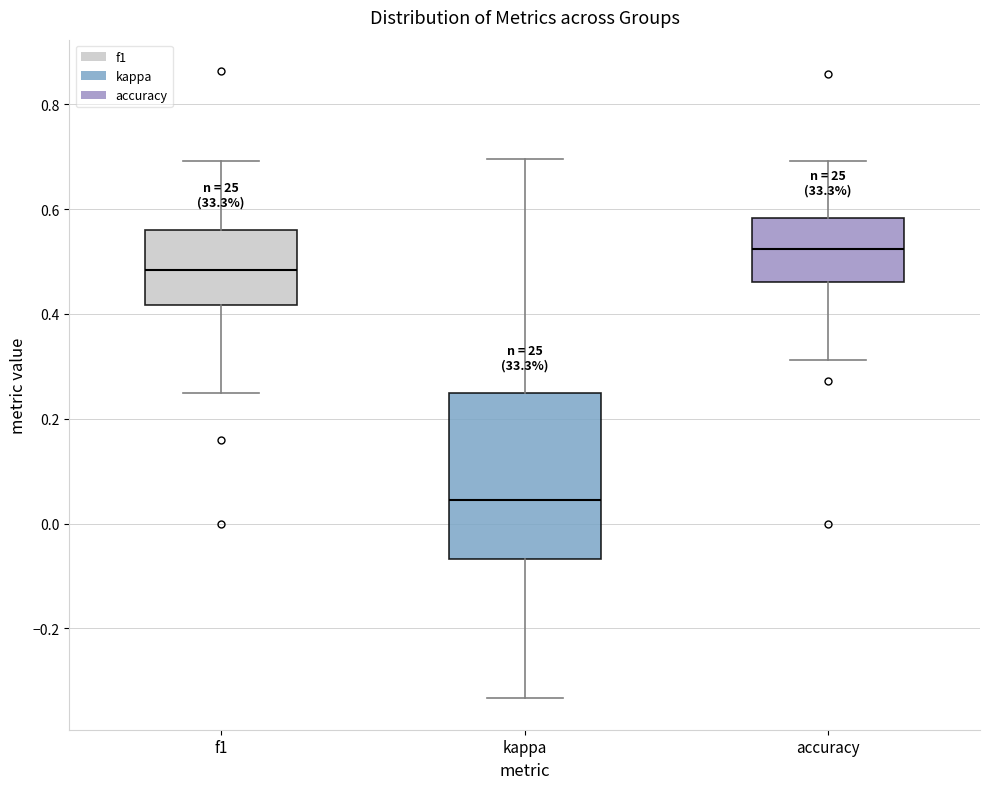

Reading left to right, transcribe this box plot: for each box, give where its median line is, the range the box spans, and where its two whiskers end, as read against the y-axis. The values are not printed on the chart, so give them approximately, as read against the axis.

f1: median 0.48, box 0.42 to 0.56, whiskers 0.24 to 0.70
kappa: median 0.04, box -0.06 to 0.26, whiskers -0.34 to 0.70
accuracy: median 0.52, box 0.46 to 0.58, whiskers 0.32 to 0.70